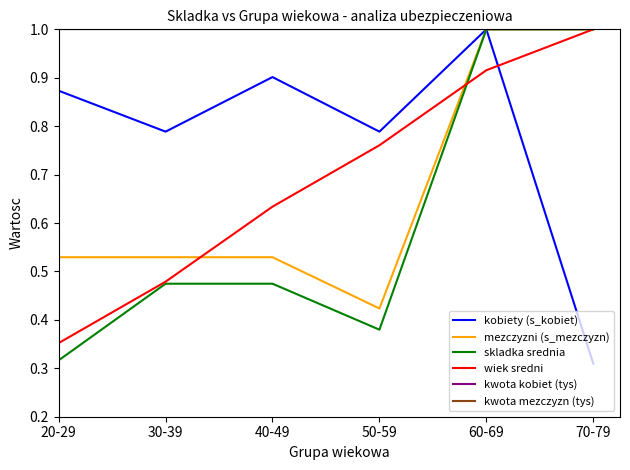

What is the value of the kwota kobiet (tys) point at the 6th from the left?

1.0